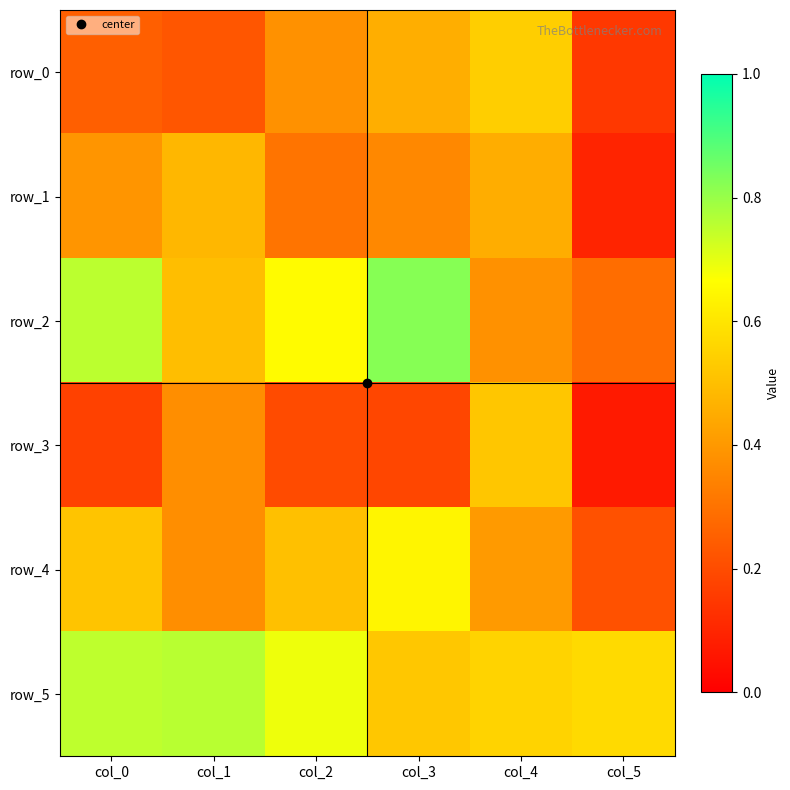

The value of row_0 at col_3 is 0.5. True or false?

True